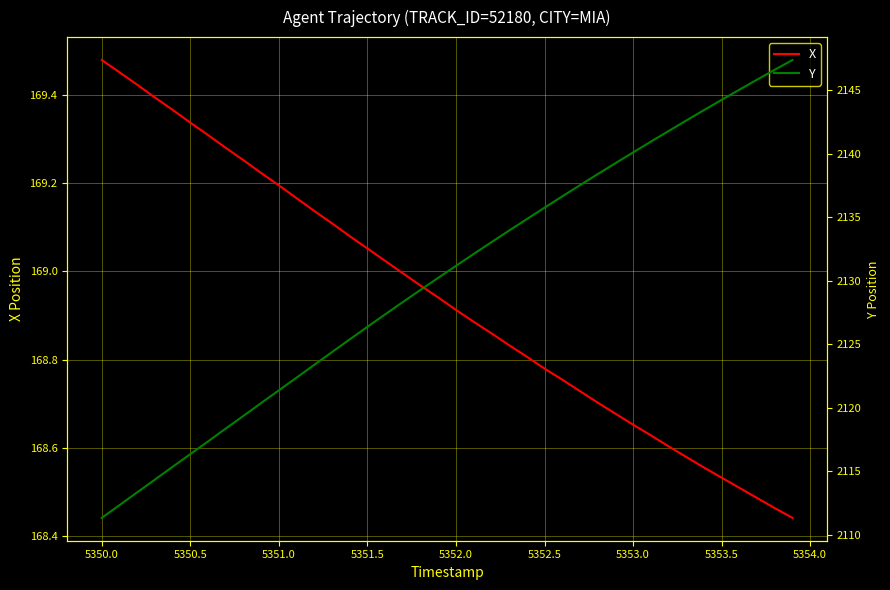

Rank the series at 5350.5 from lowest to highest value.

X, Y